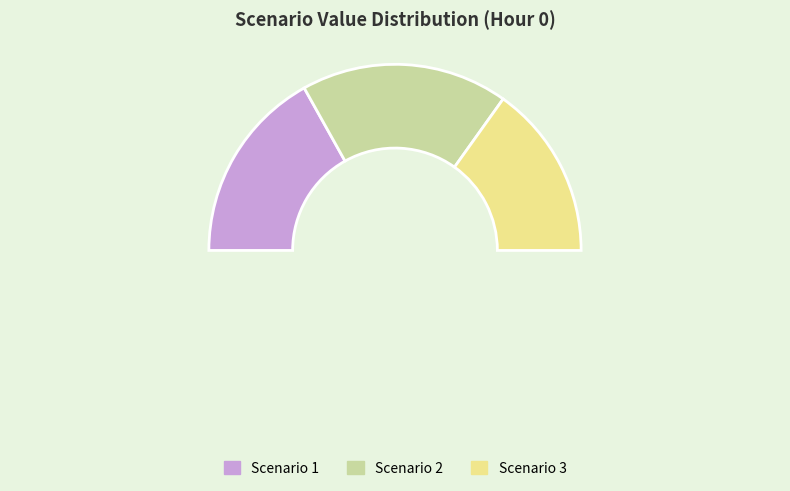

What portion of the pie excludes Scenario 3?

69.7%